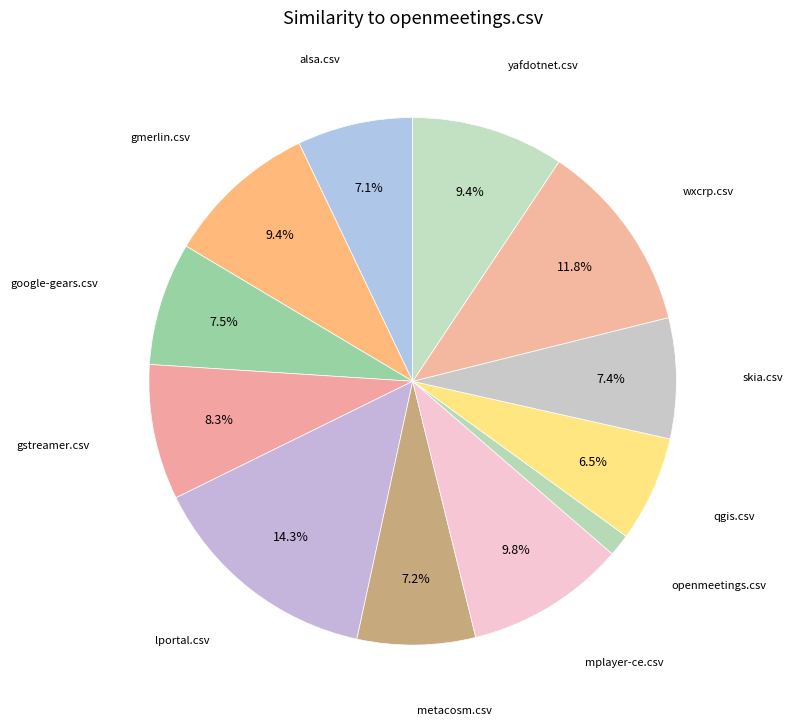

What is the largest slice in the pie chart?

lportal.csv